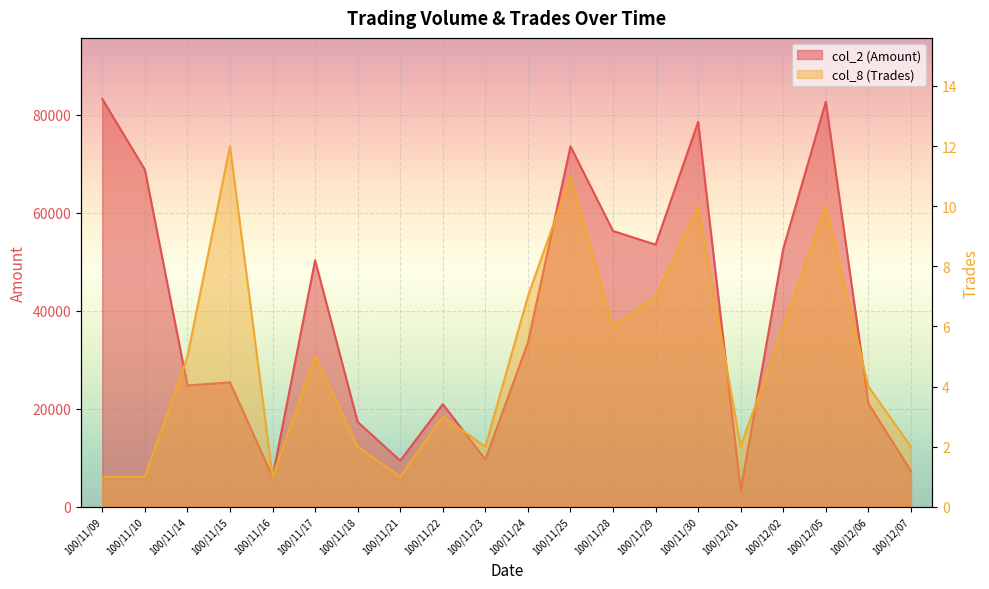

Rank the series by their average value, from lowest to highest.

col_8 (Trades), col_2 (Amount)